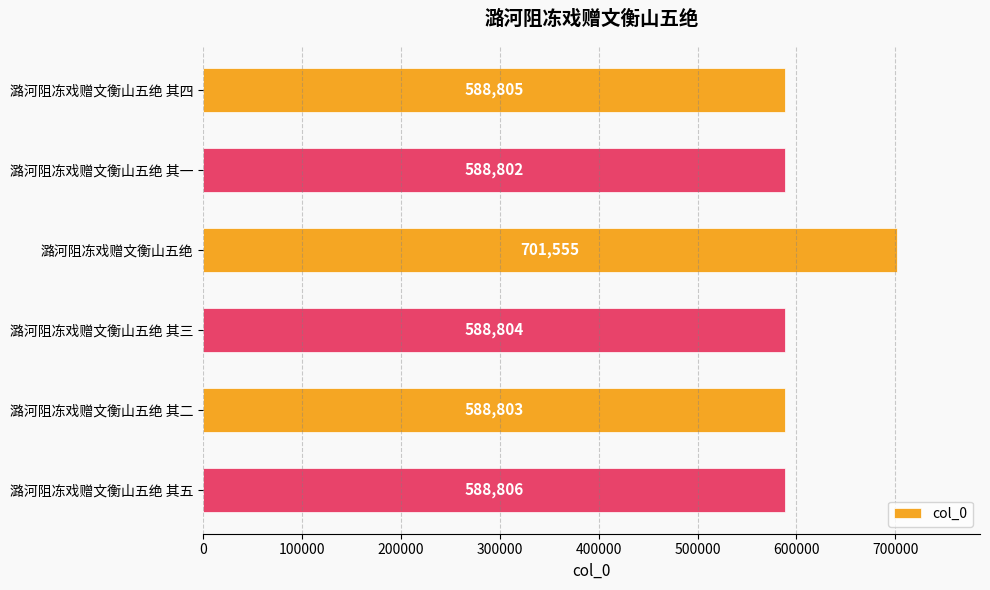

How many data points does each series have?

6